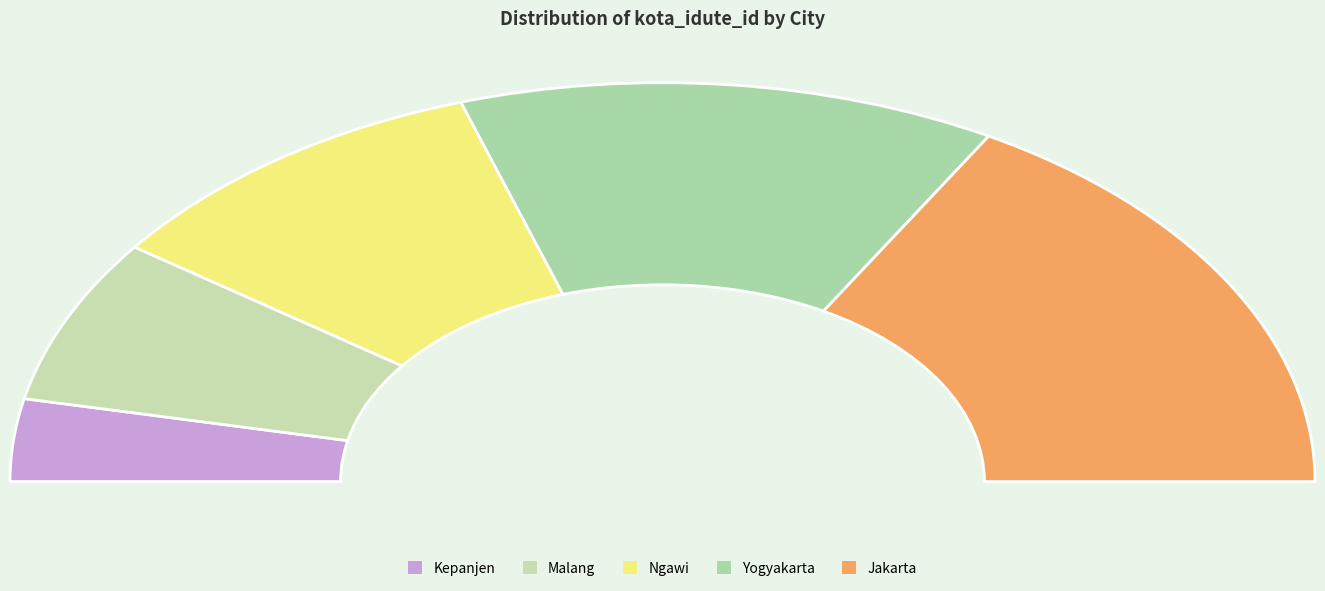

To the nearest percent, what is the average slice percentage?

20%